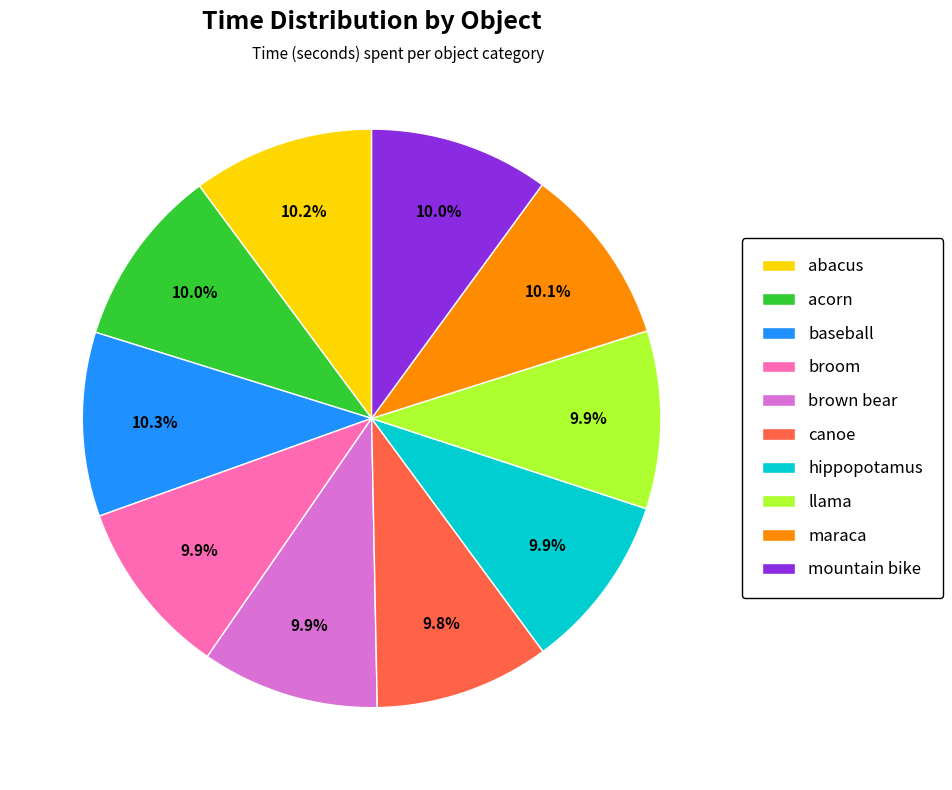

Does any single category account for the majority?

No